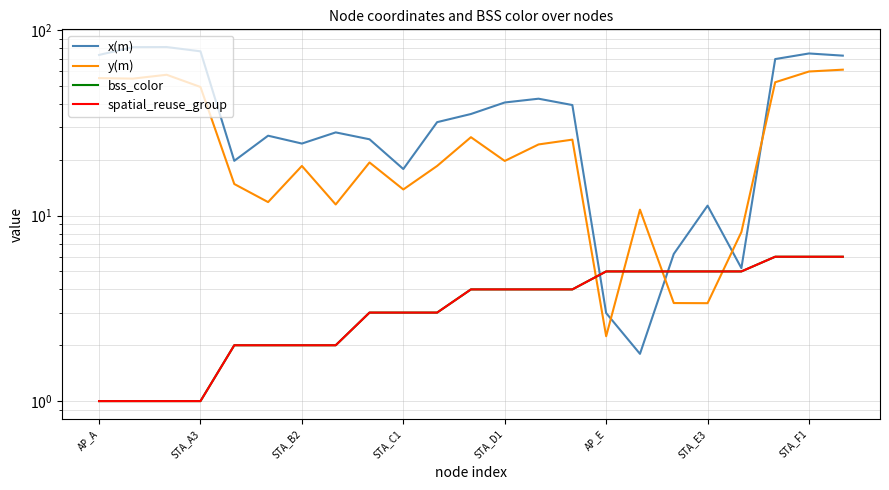

Which has a higher value, 8 or STA_B2?

STA_B2